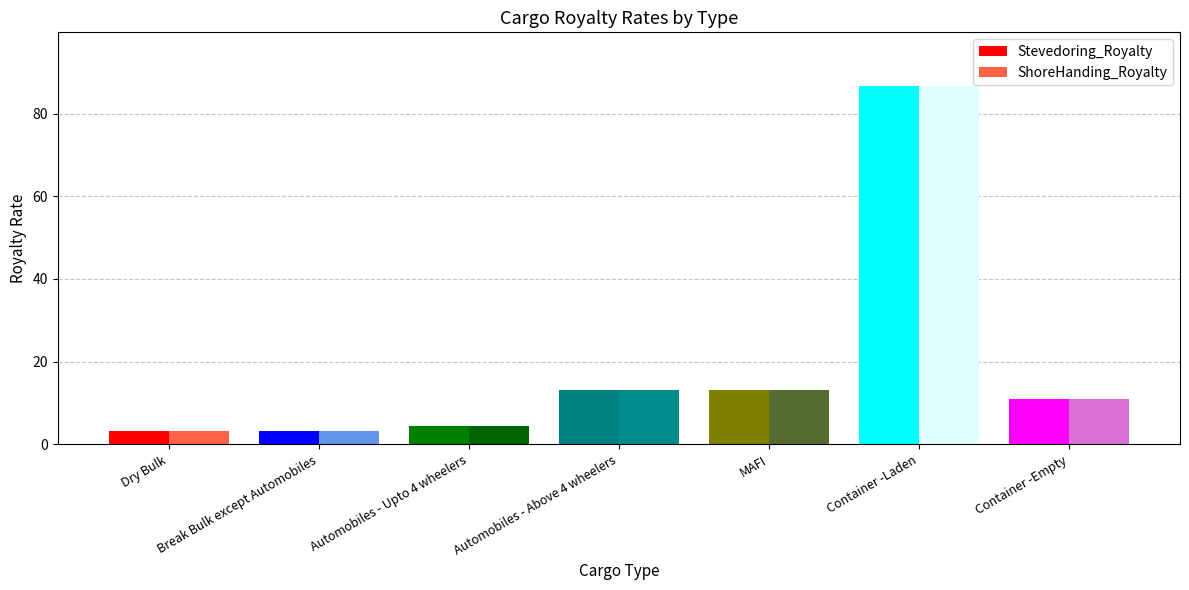

What is the total value across all series at Container -Laden?

173.4